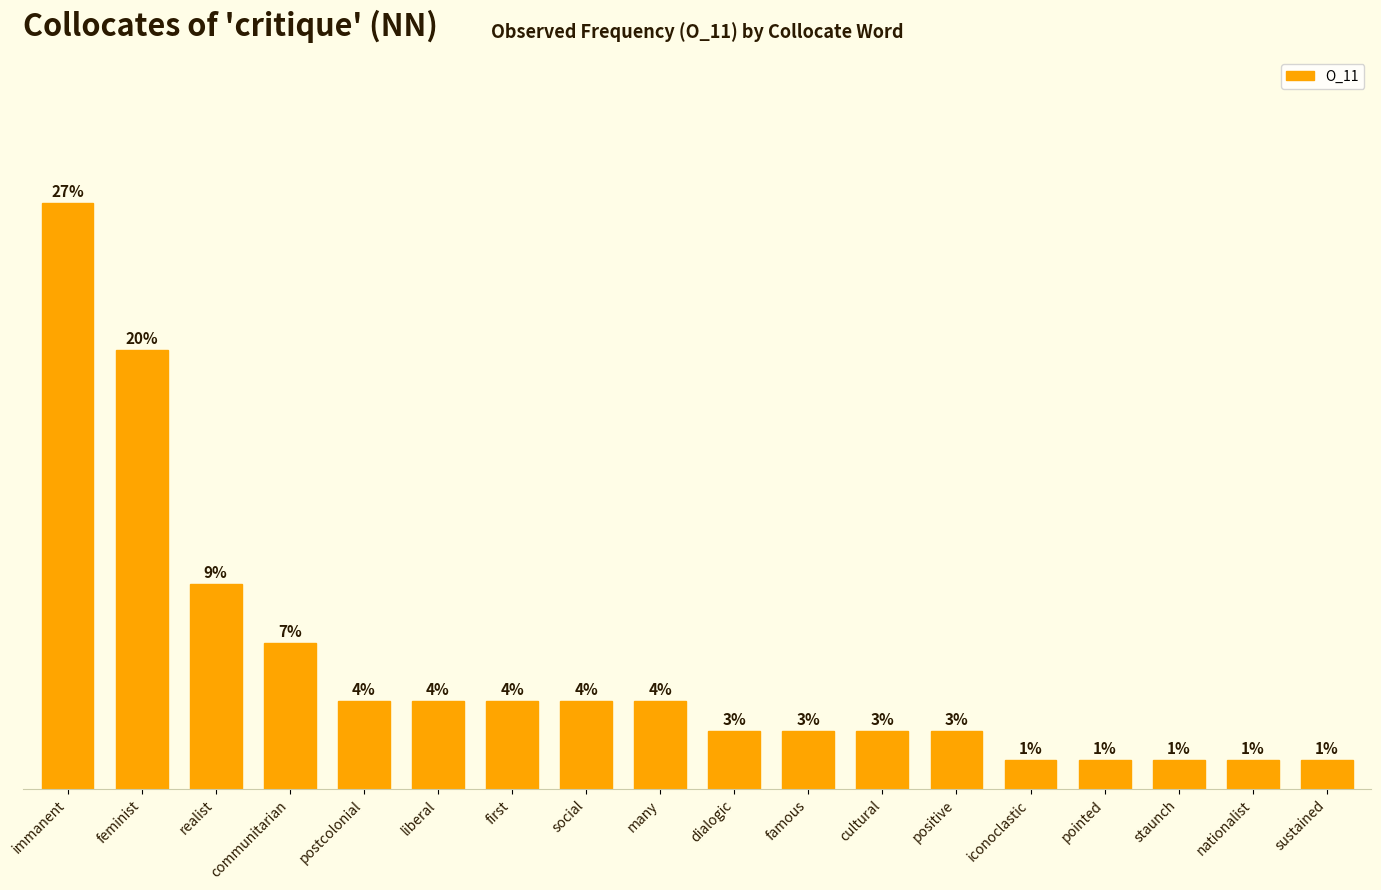

Between liberal and staunch, which is larger?

liberal